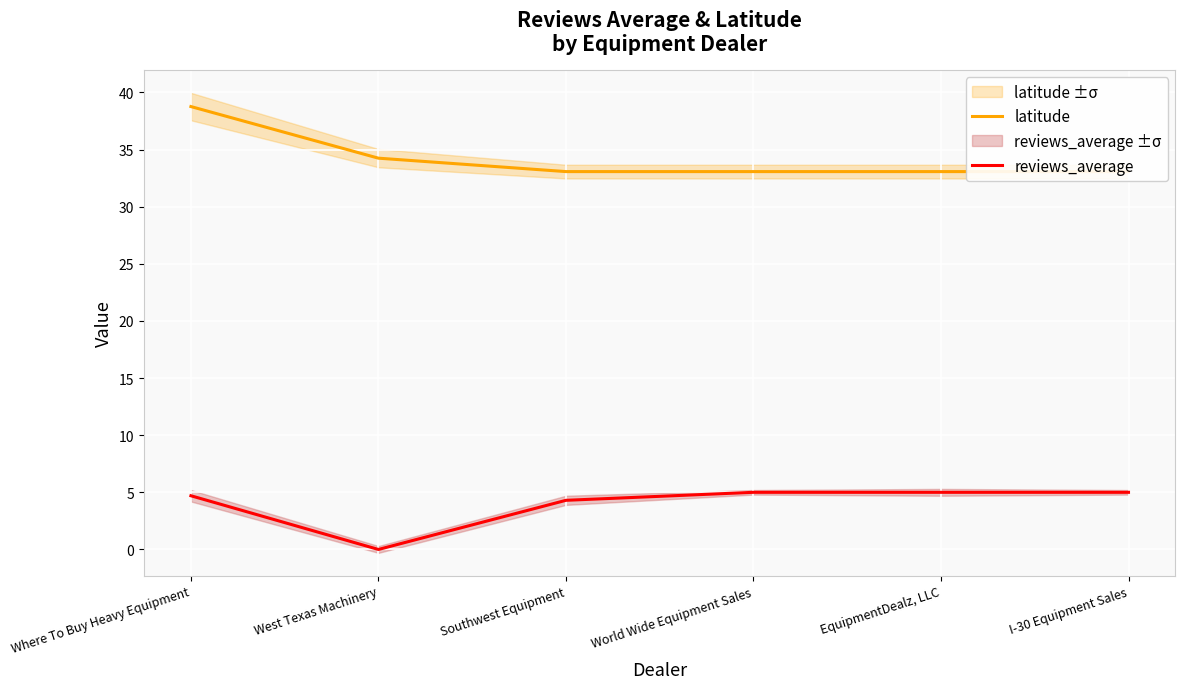

Which has a higher value, West Texas Machinery or Southwest Equipment?

West Texas Machinery